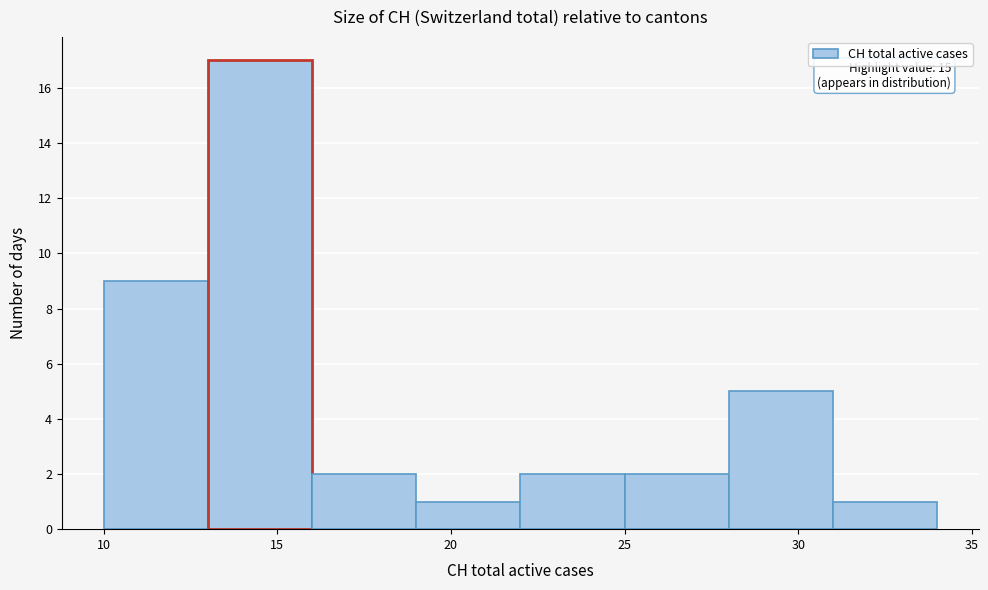

Which range on the x-axis has the tallest bar?

13 to 16